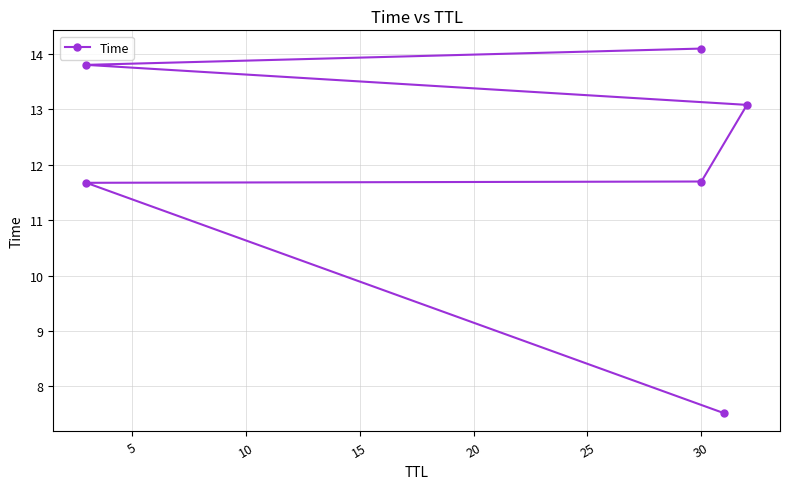

Is it true that the value at 30 is 19.7?

False